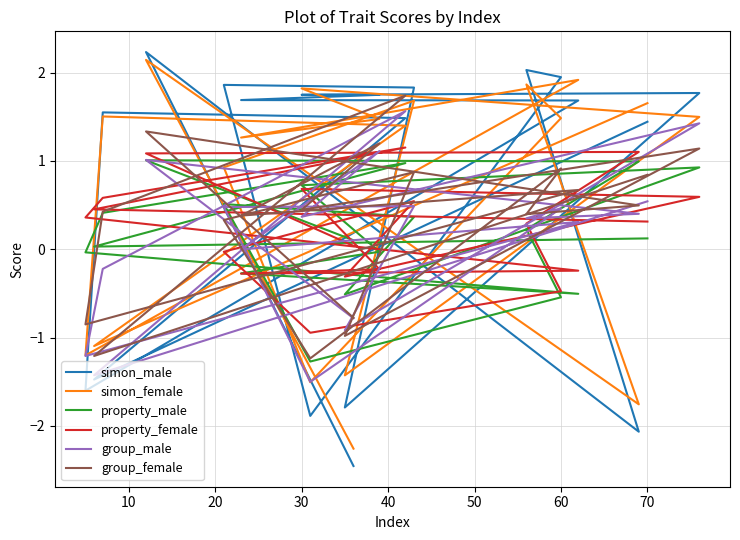

True or false: property_male has a value of -2.2 at 50.

False